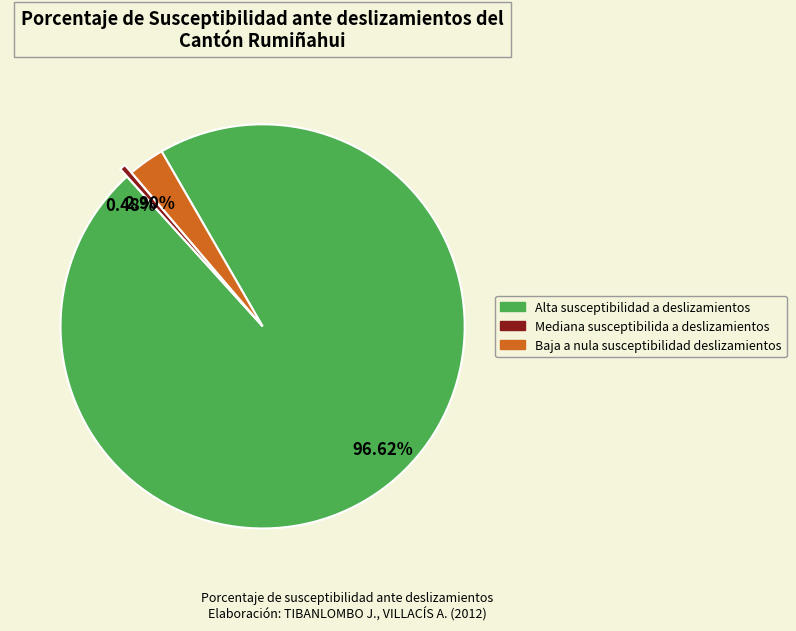

What is the ratio of the value at 96.62% to the value at 2.90%?

33.3